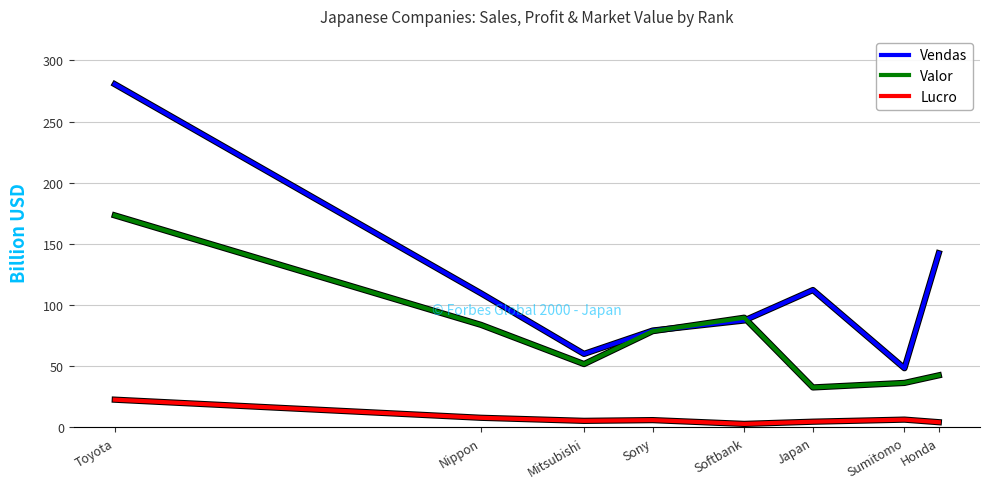

Which series has the largest total across all categories?

Vendas